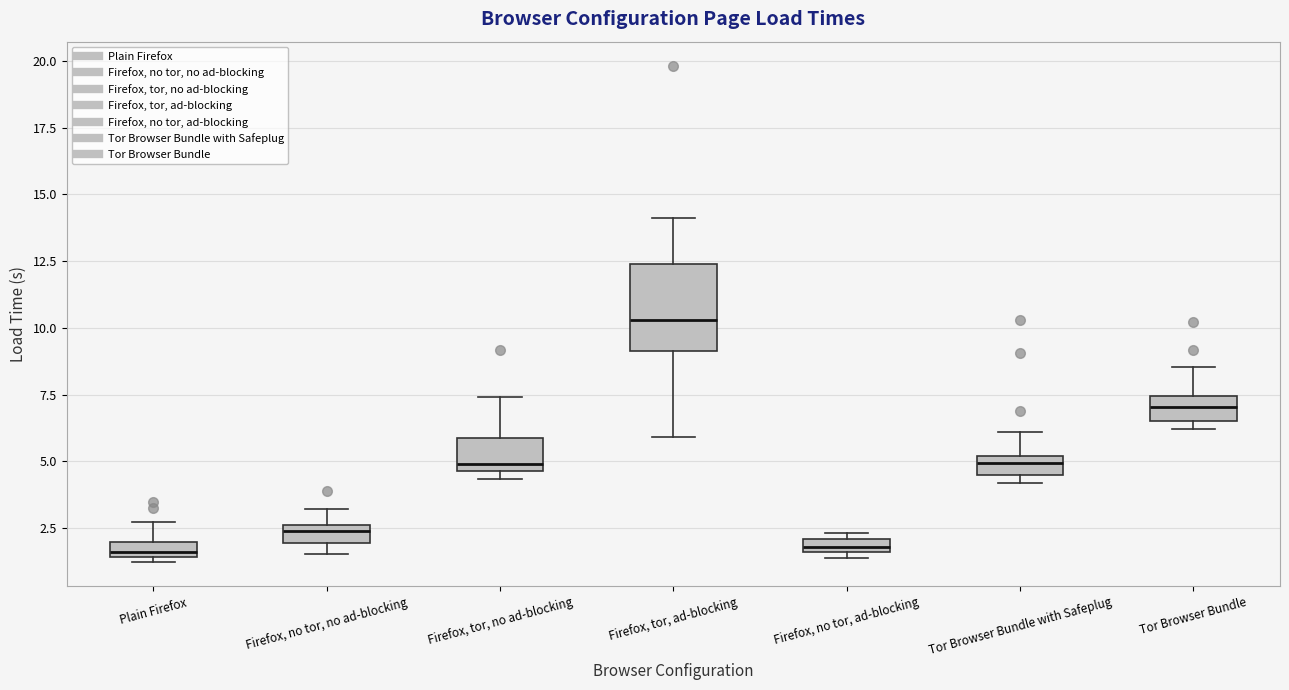

Which box's median line is the highest?

Firefox, tor, ad-blocking